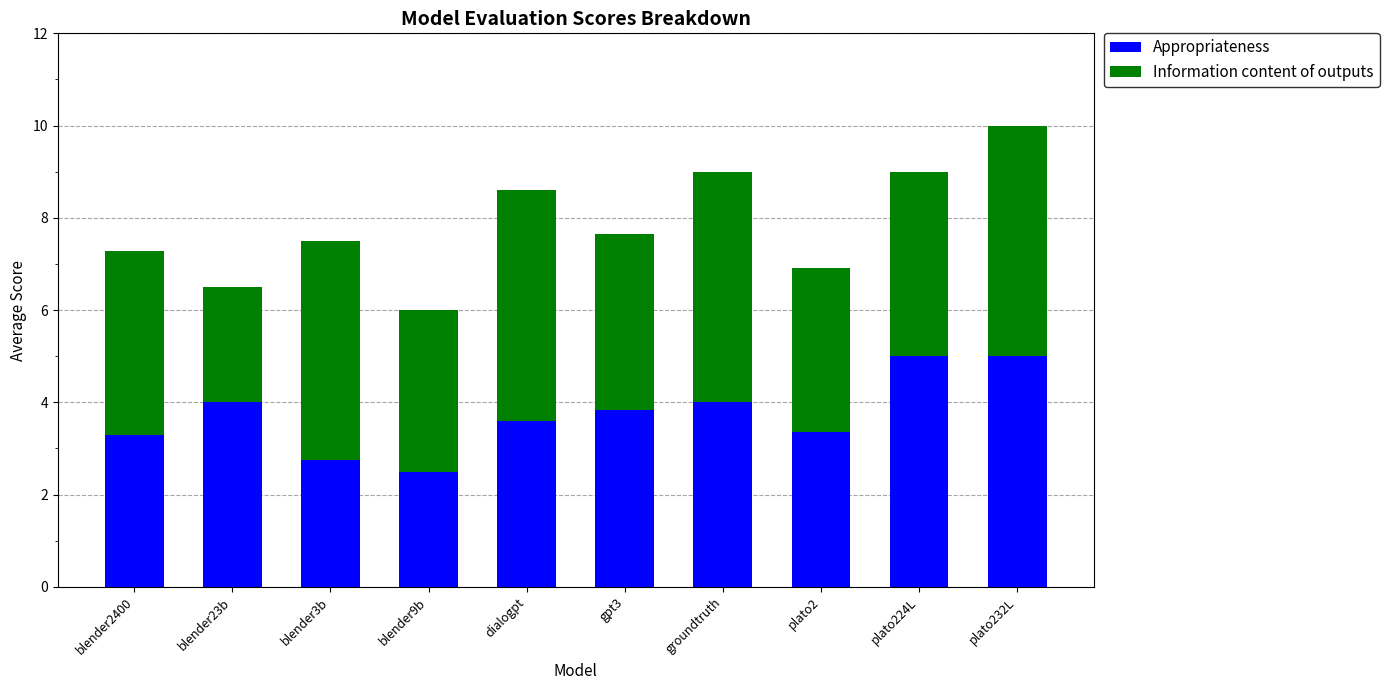

What is the sum of the Appropriateness values at plato2 and blender2400?

6.7